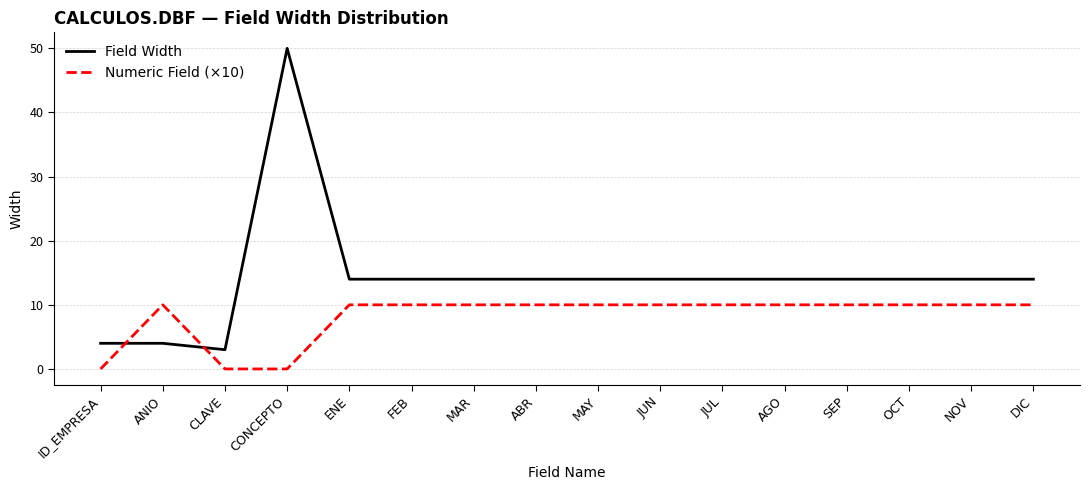

What is the difference between the Field Width values at CONCEPTO and ABR?

36